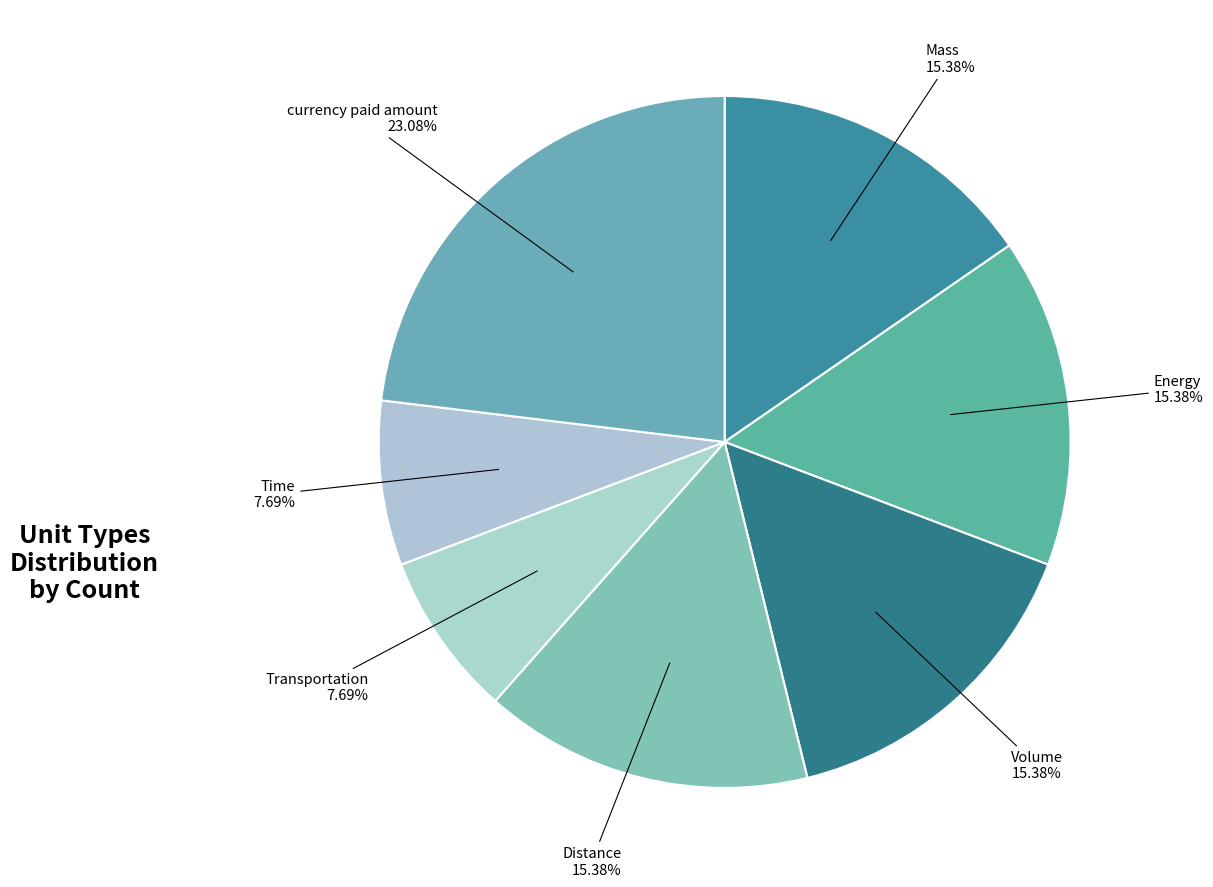

Rank the categories by value from highest to lowest.

currency paid amount, Mass, Energy, Volume, Distance, Transportation, Time